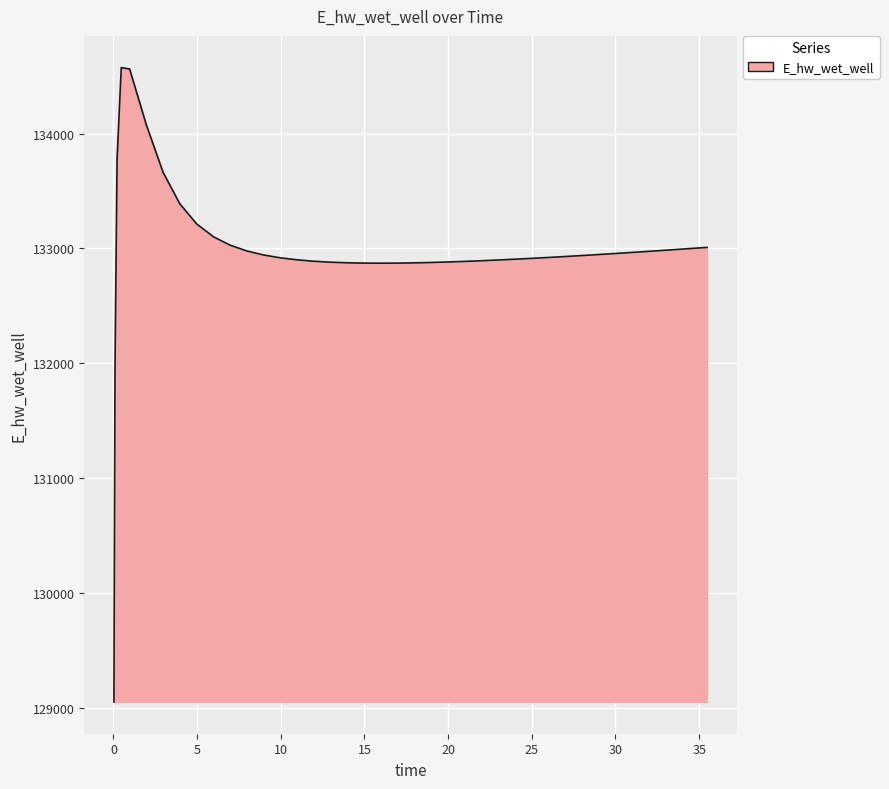

What is the minimum value shown in the chart?

129050.4